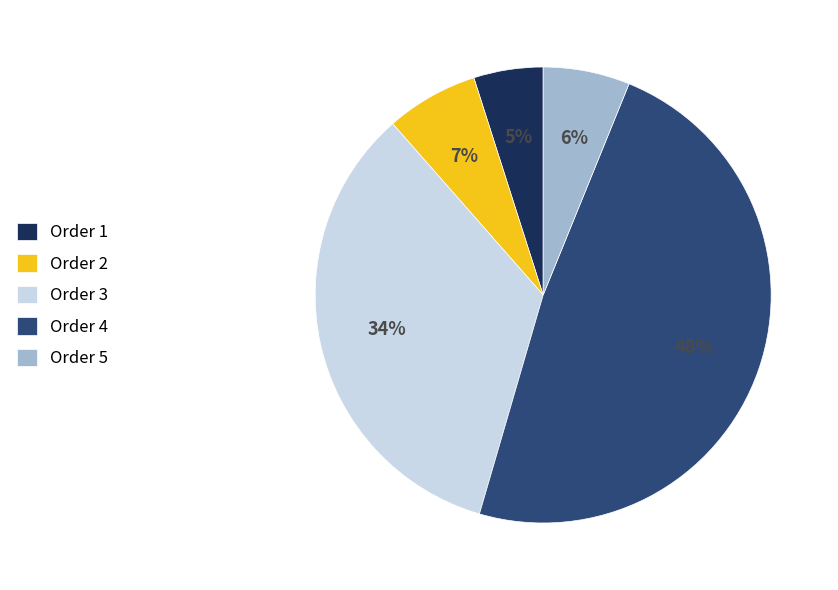

Count the number of slices in the pie.

5